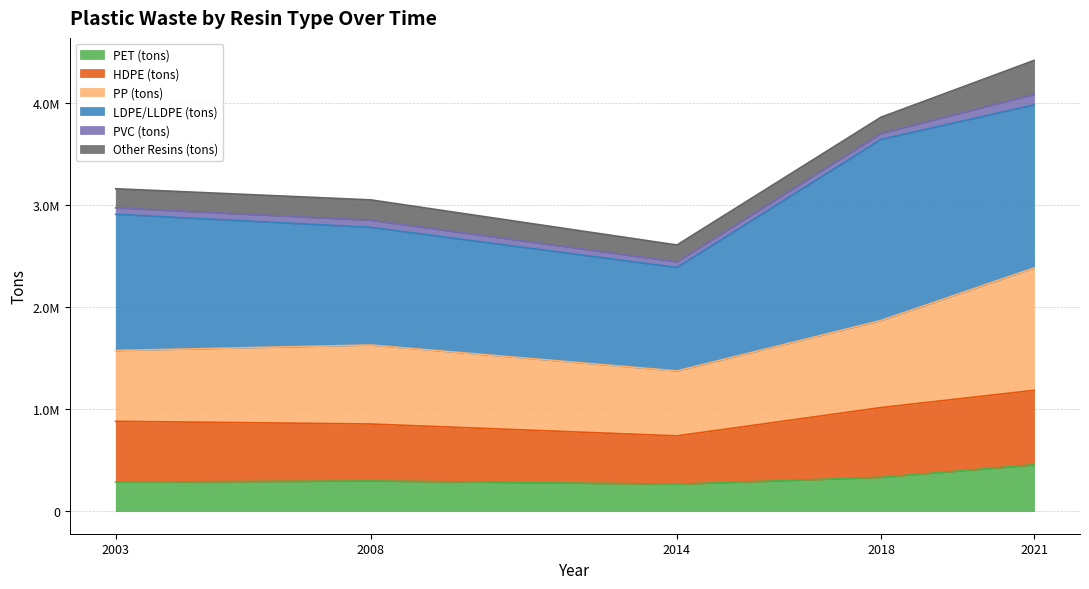

What are all the series names shown in the legend?

PET (tons), HDPE (tons), PP (tons), LDPE/LLDPE (tons), PVC (tons), Other Resins (tons)